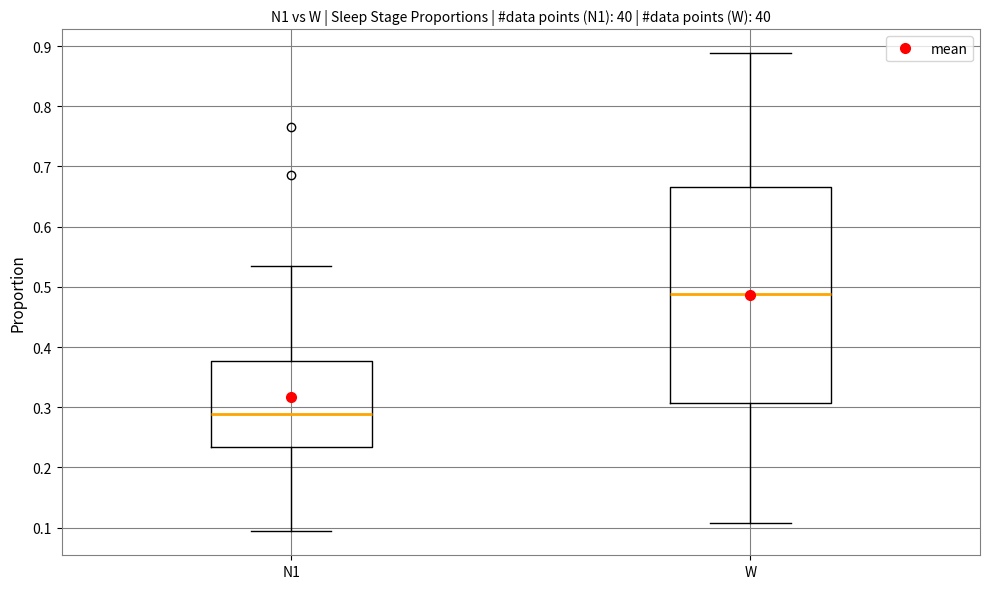

Which box's median line is the lowest?

N1